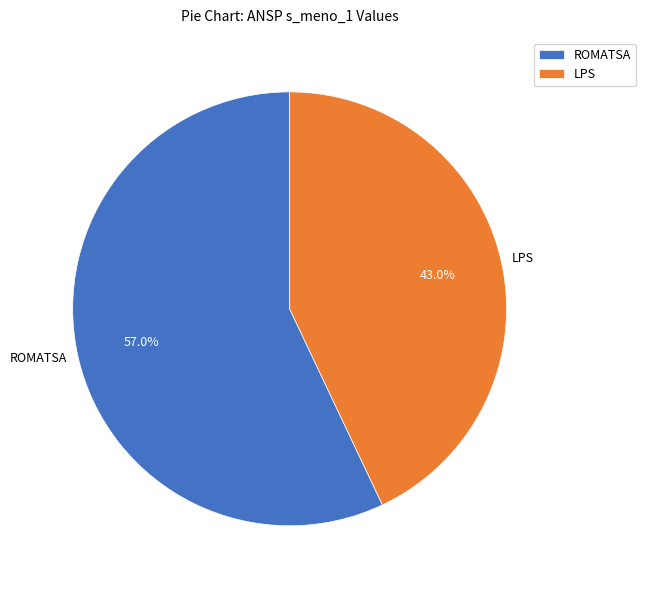

What is the largest slice in the pie chart?

ROMATSA